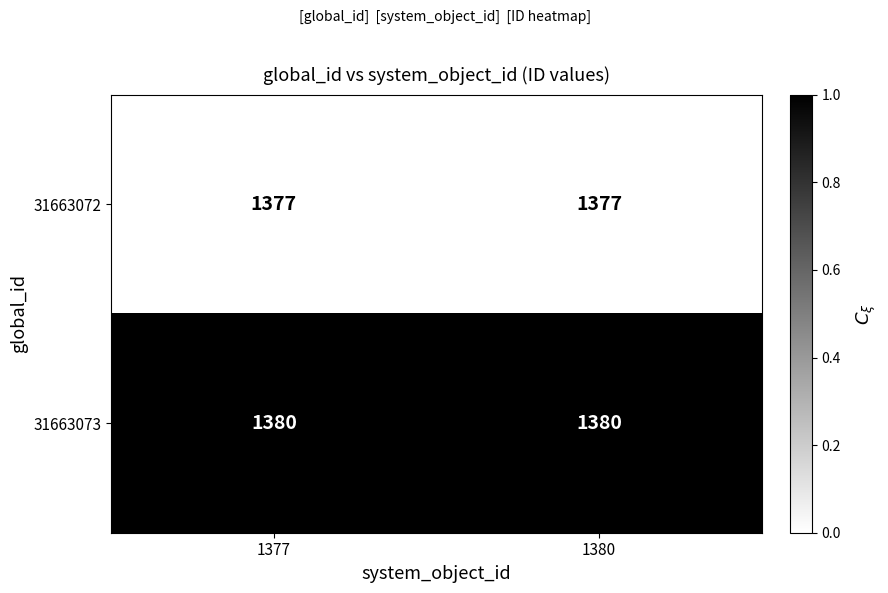

What is the difference between the highest and lowest values at 1377?

3